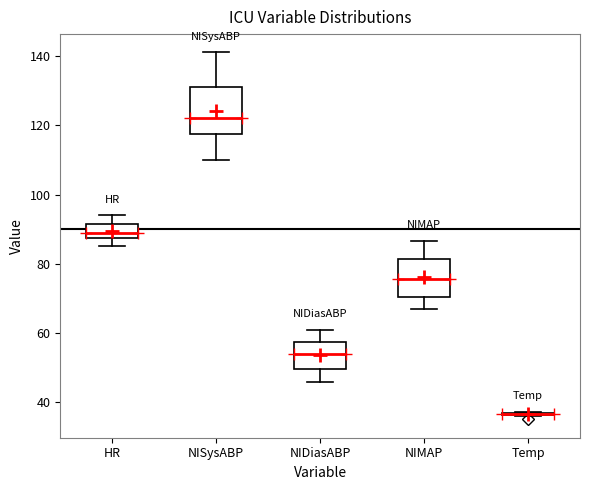

Where is the lower edge of the box for NIMAP on the y-axis? The values are not printed on the chart, so give them approximately, as read against the axis.

70